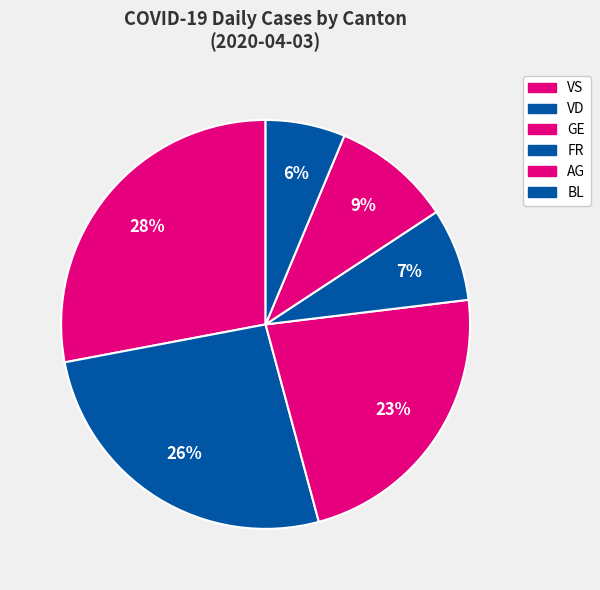

How many slices are in this pie chart?

6